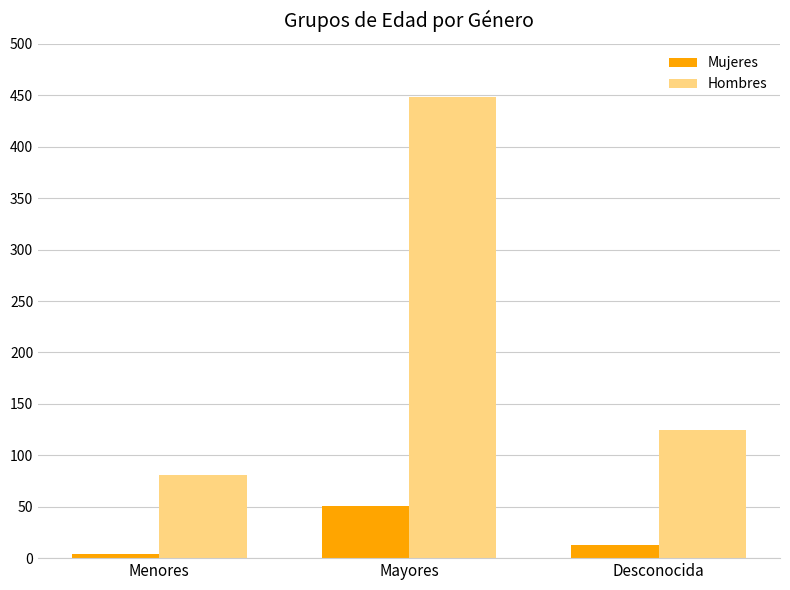

At which category does the chart reach its peak across all series?

Mayores